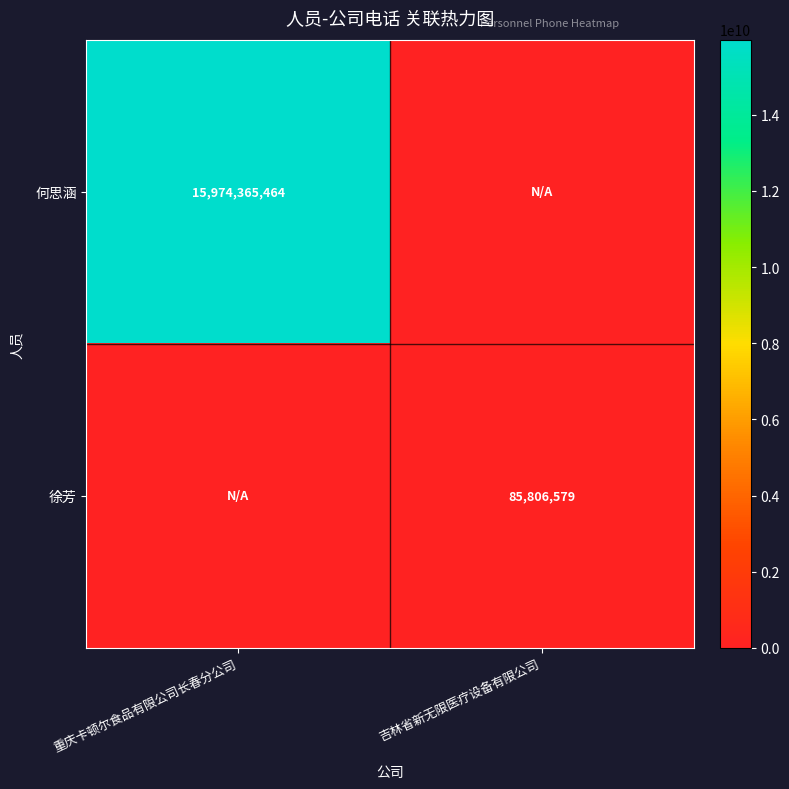

List the labels in order of 何思涵 value, smallest first.

吉林省新无限医疗设备有限公司, 重庆卡顿尔食品有限公司长春分公司